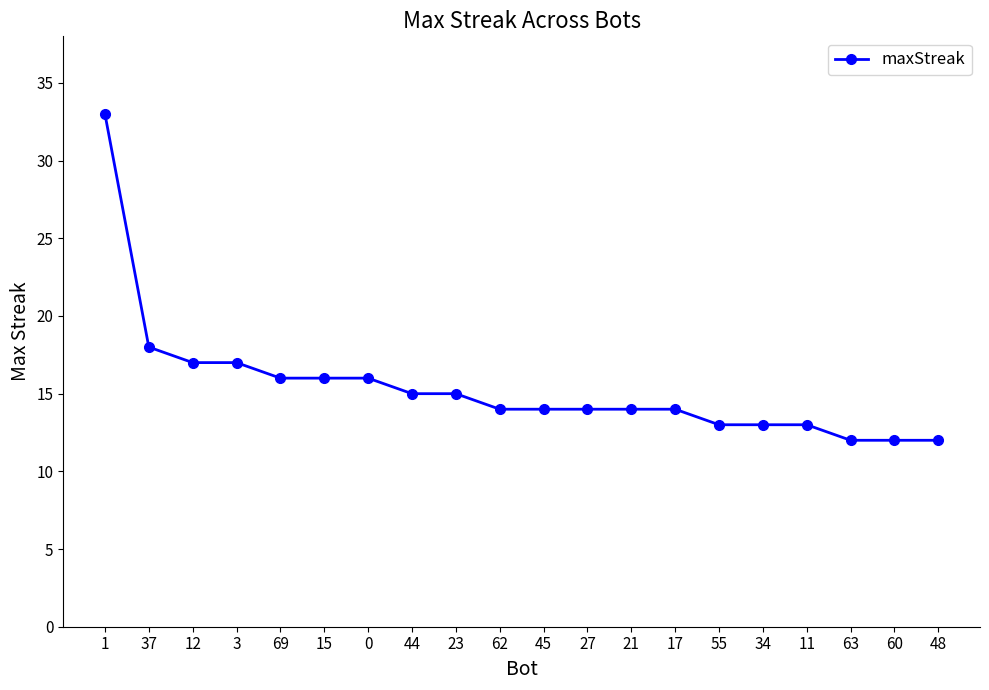

What is the value of the 5th point from the left?

16